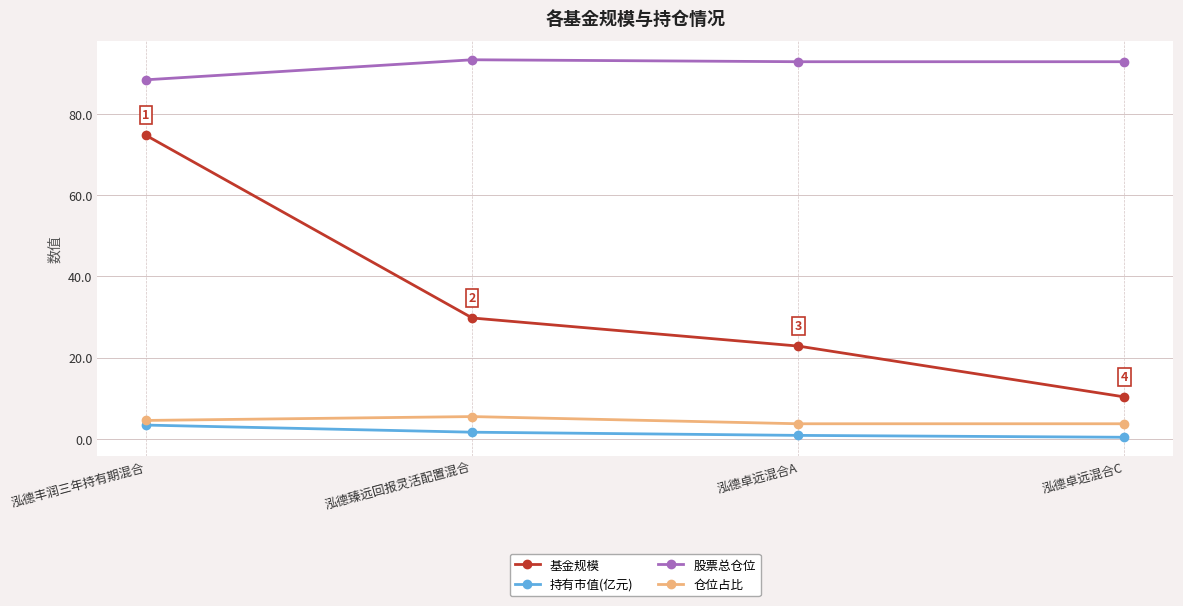

How many lines are shown in the chart?

4